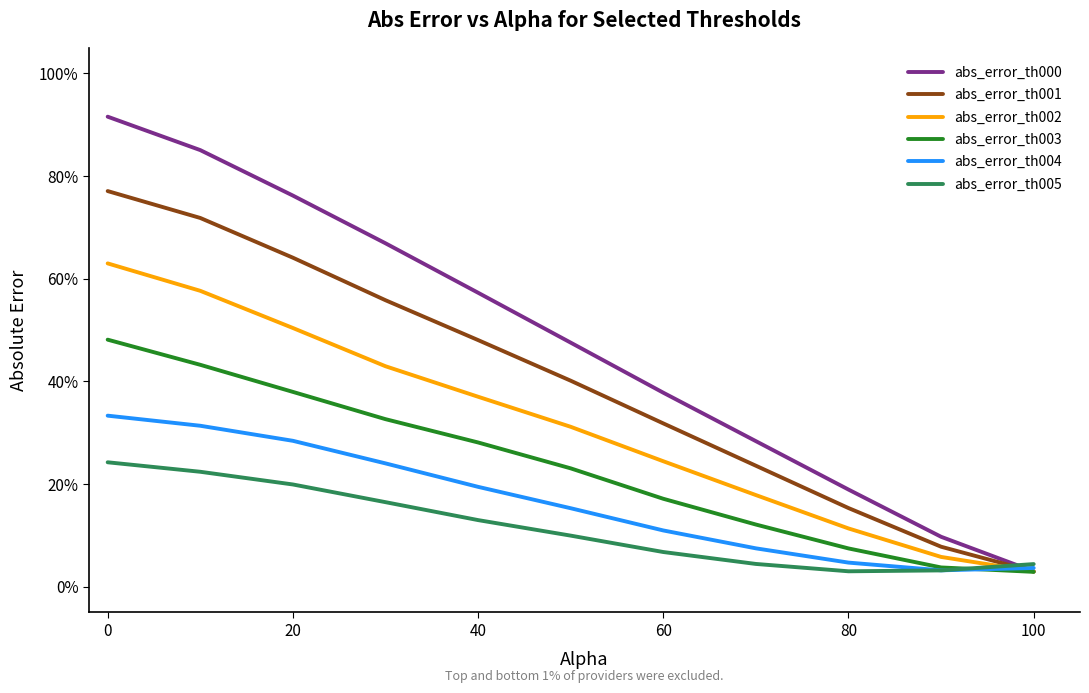

True or false: abs_error_th000 has more than 2 interior local peaks.

False